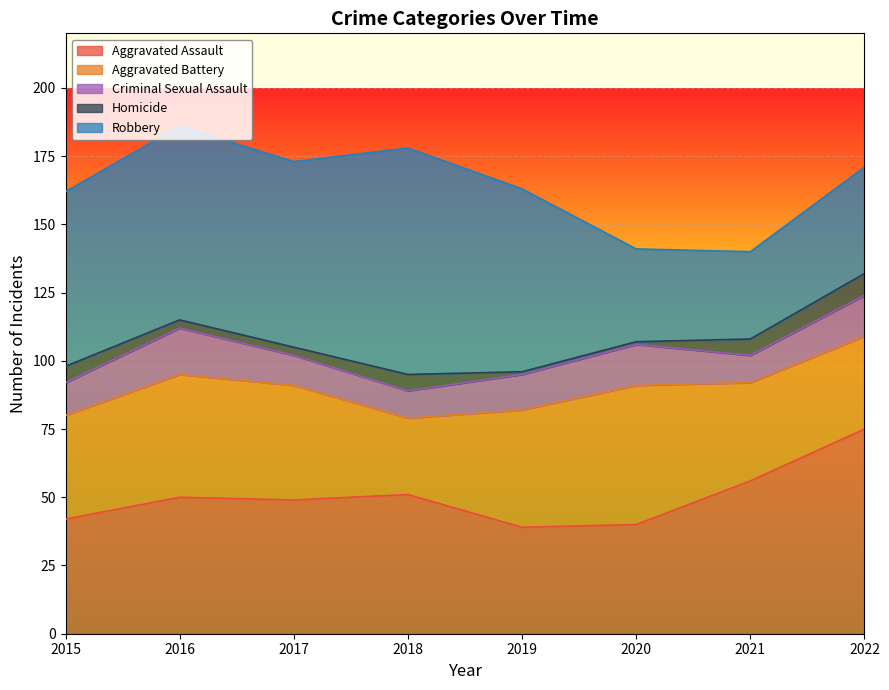

What is the total value across all series at 2016?

186